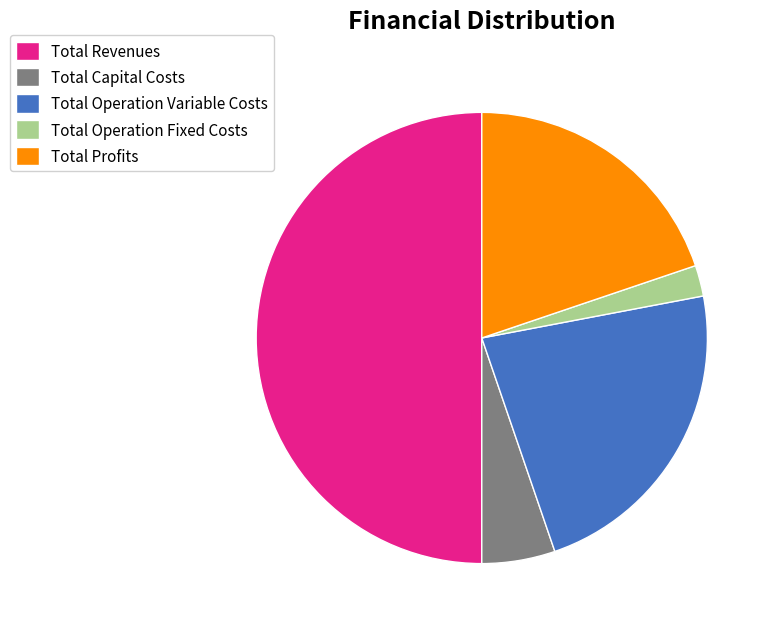

True or false: Total Profits accounts for 14% of the total.

False